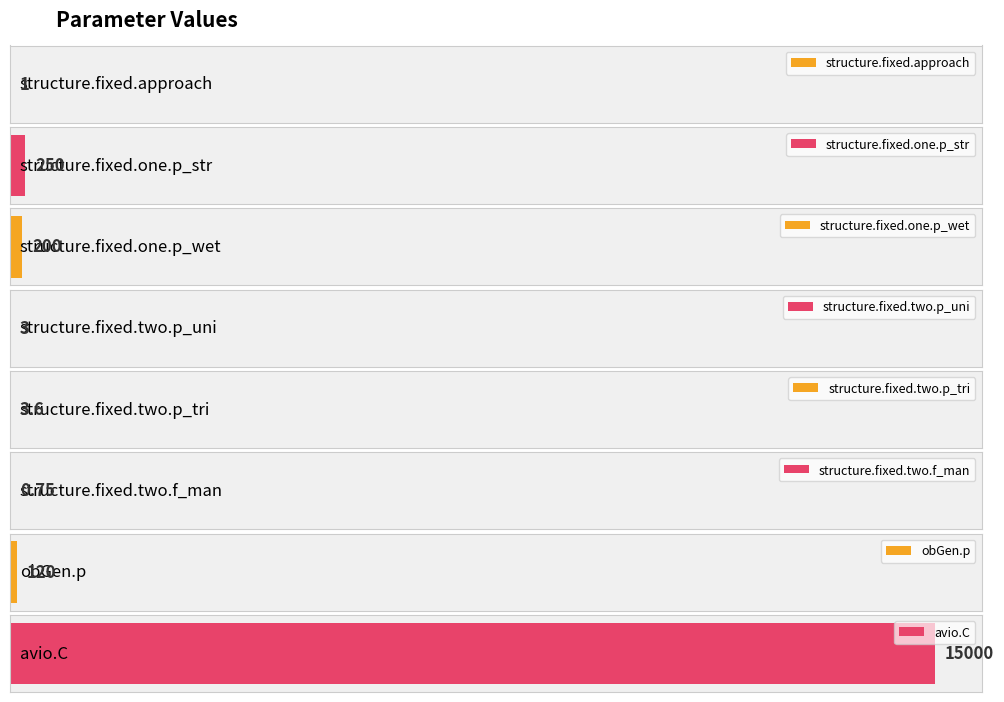

Rank the categories by value from highest to lowest.

avio.C, structure.fixed.one.p_str, structure.fixed.one.p_wet, obGen.p, structure.fixed.two.p_tri, structure.fixed.two.p_uni, structure.fixed.approach, structure.fixed.two.f_man